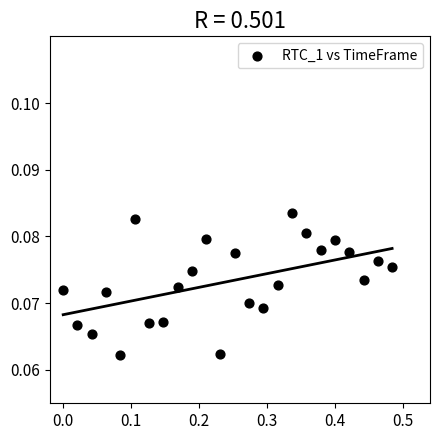

What is the range of X values (max minus min)?

0.5